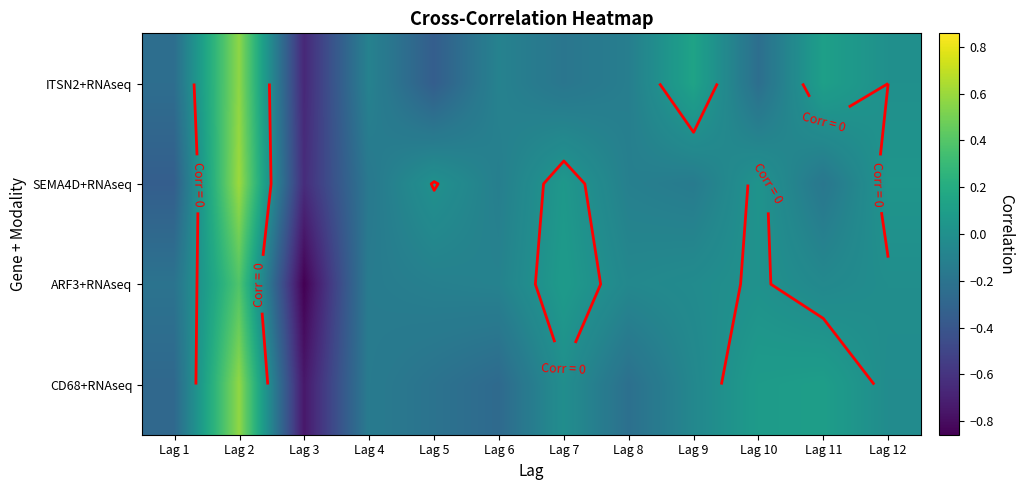

At which category does the chart reach its minimum across all series?

Lag 3